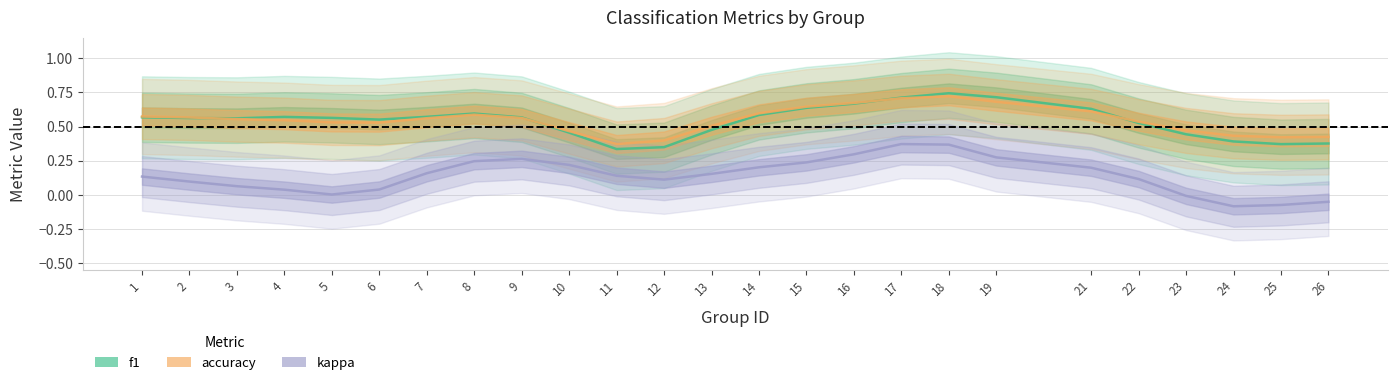

What value does the f1 series have at 26?

0.4